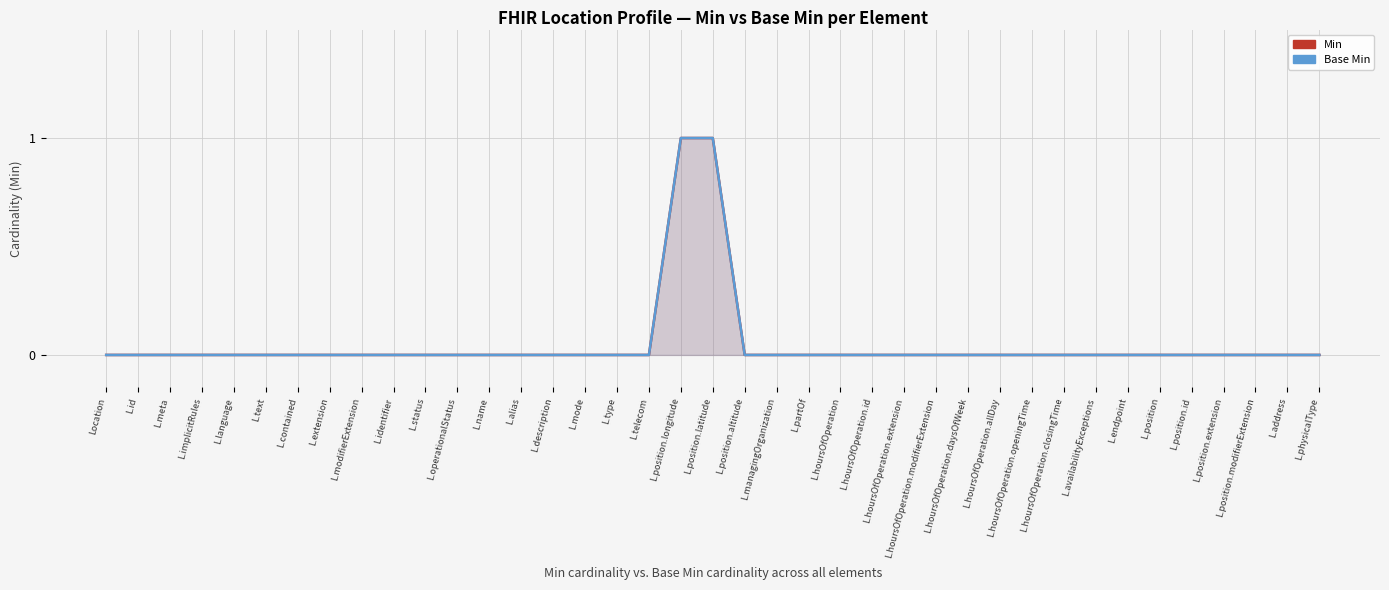

What is the greatest value displayed?

1